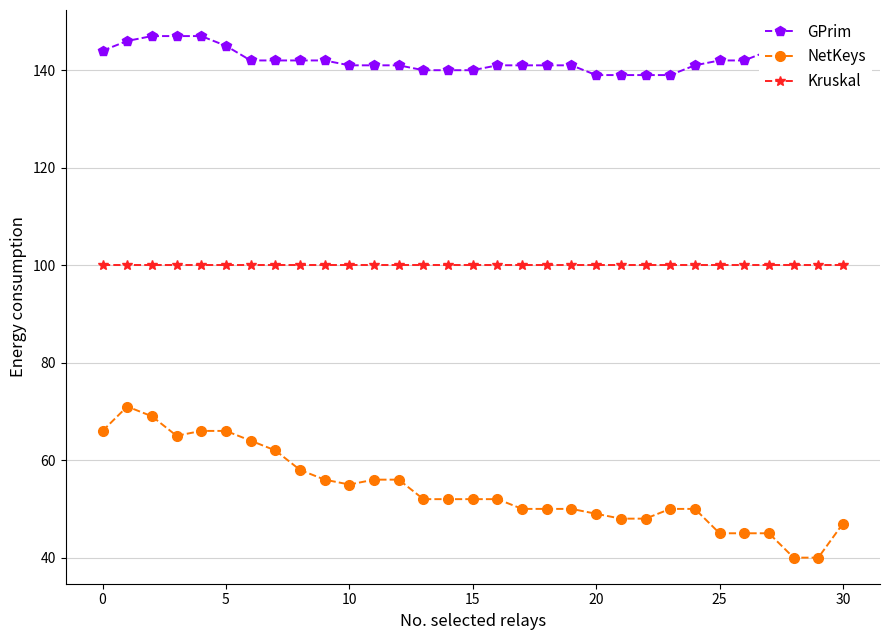

Which series has the largest total across all categories?

GPrim